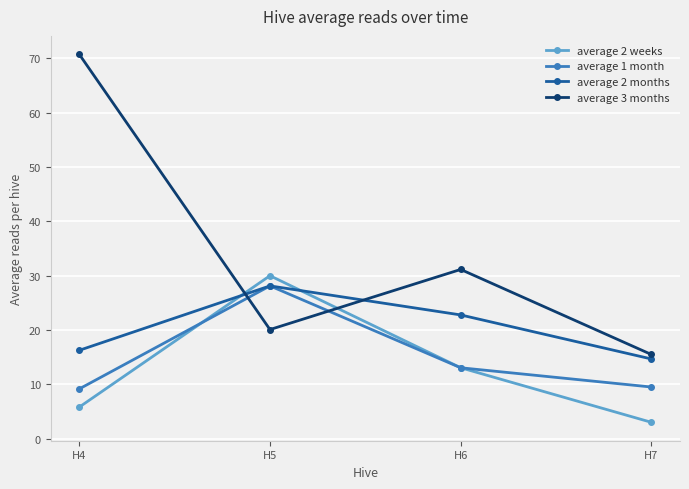

The average 3 months series shows 14.5 at H4. True or false?

False